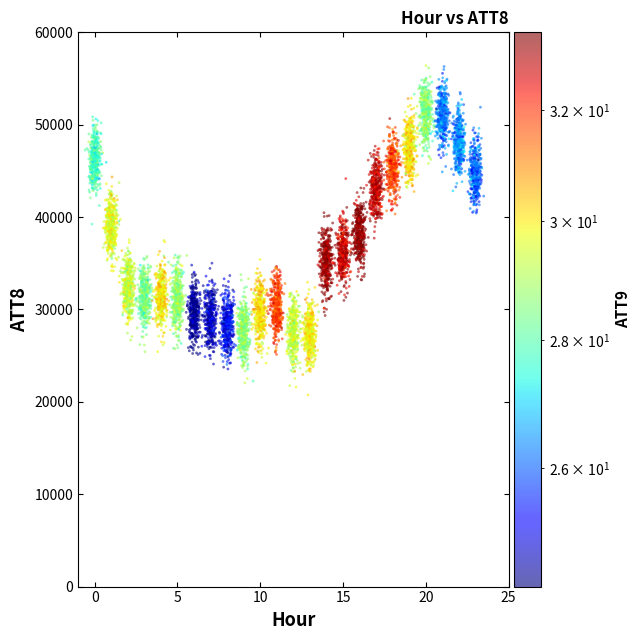

What is the range of Y values (max minus min)?

28803.3